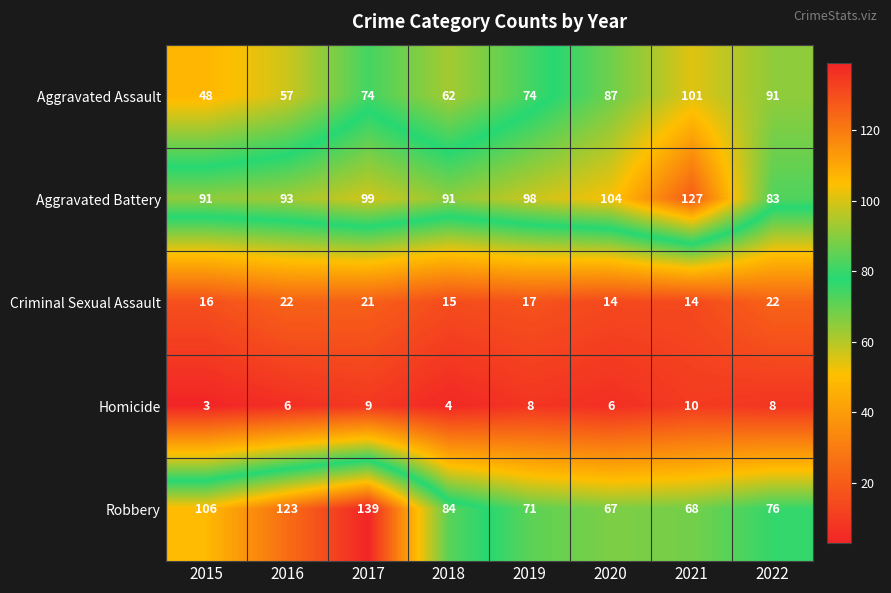

What is the maximum value for Aggravated Assault?

101